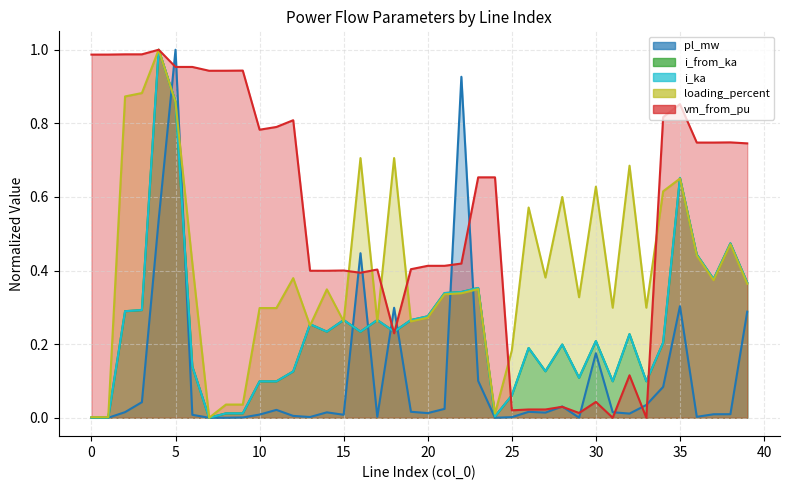

Between 33 and 18, which is larger?

18